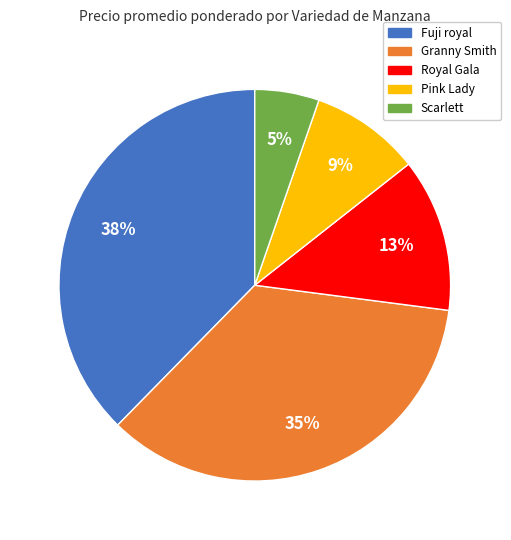

Is the sum of Granny Smith and Fuji royal greater than half?

Yes